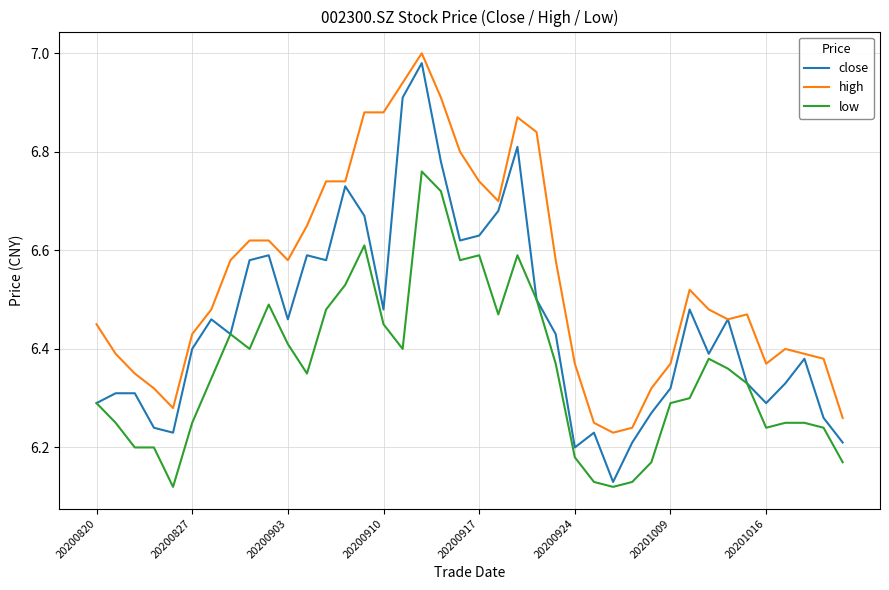

How many categories are shown in the chart?

40